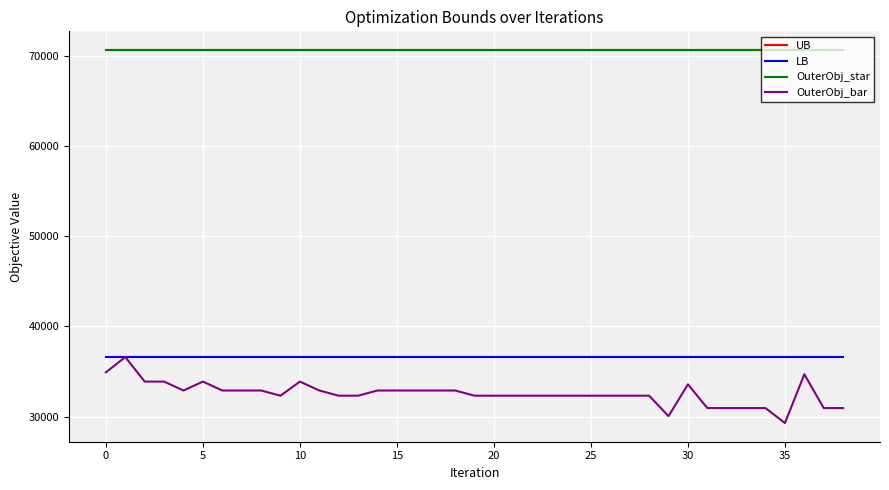

How many lines are shown in the chart?

4